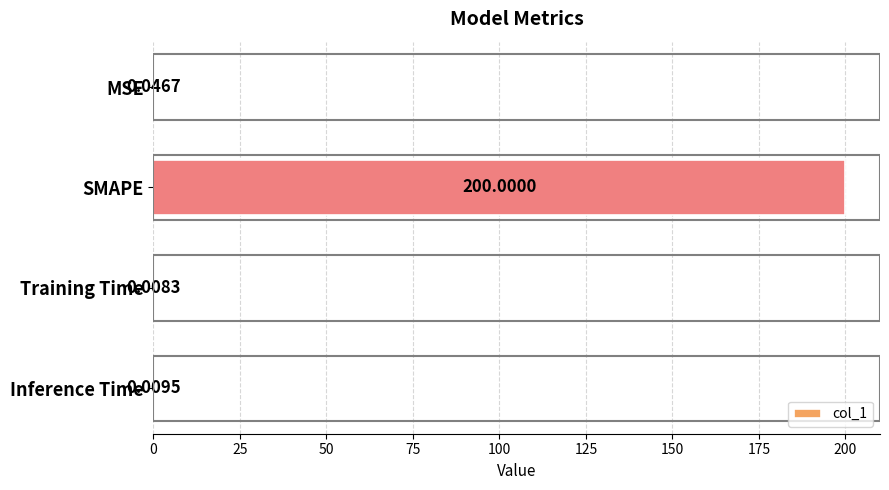

At which label is the value closest to 100?

MSE